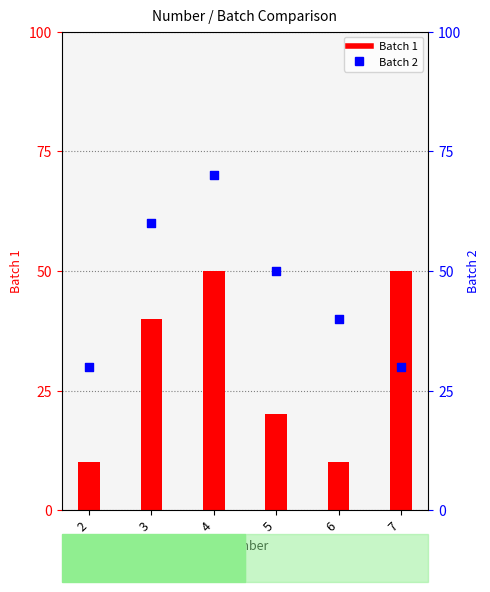

Which series reaches the minimum Y coordinate?

Batch 1